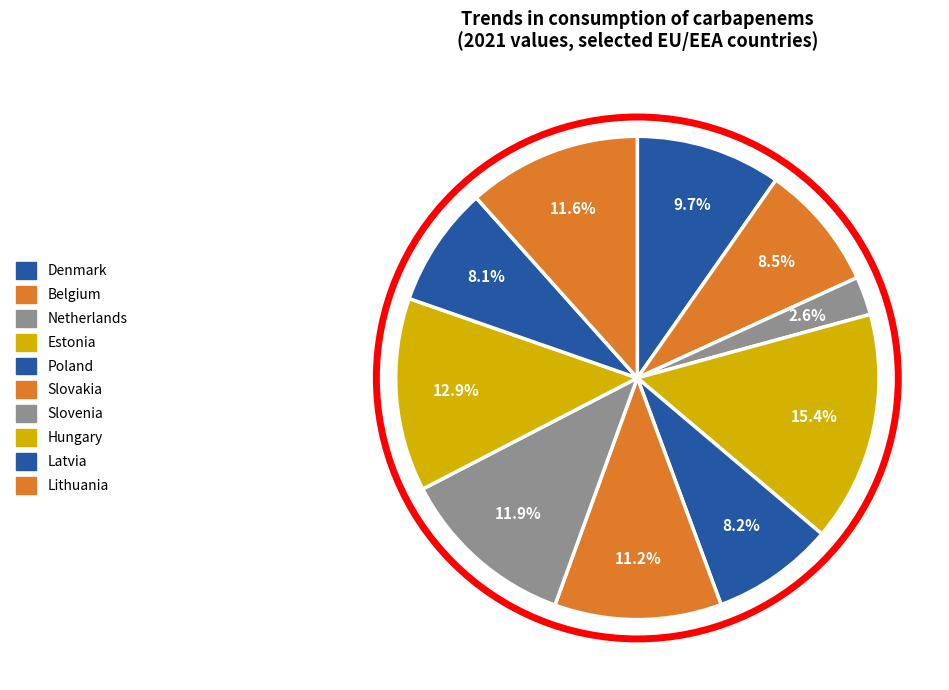

Is there a majority slice in this chart?

No